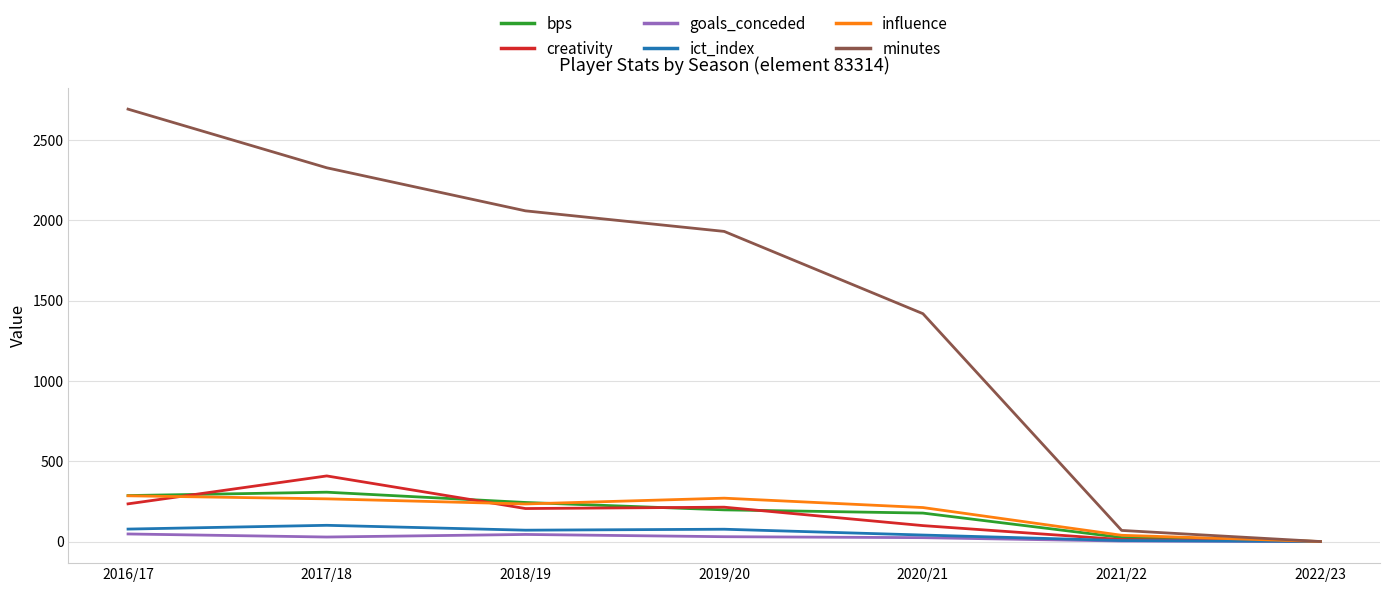

What are all the series names shown in the legend?

bps, creativity, goals_conceded, ict_index, influence, minutes